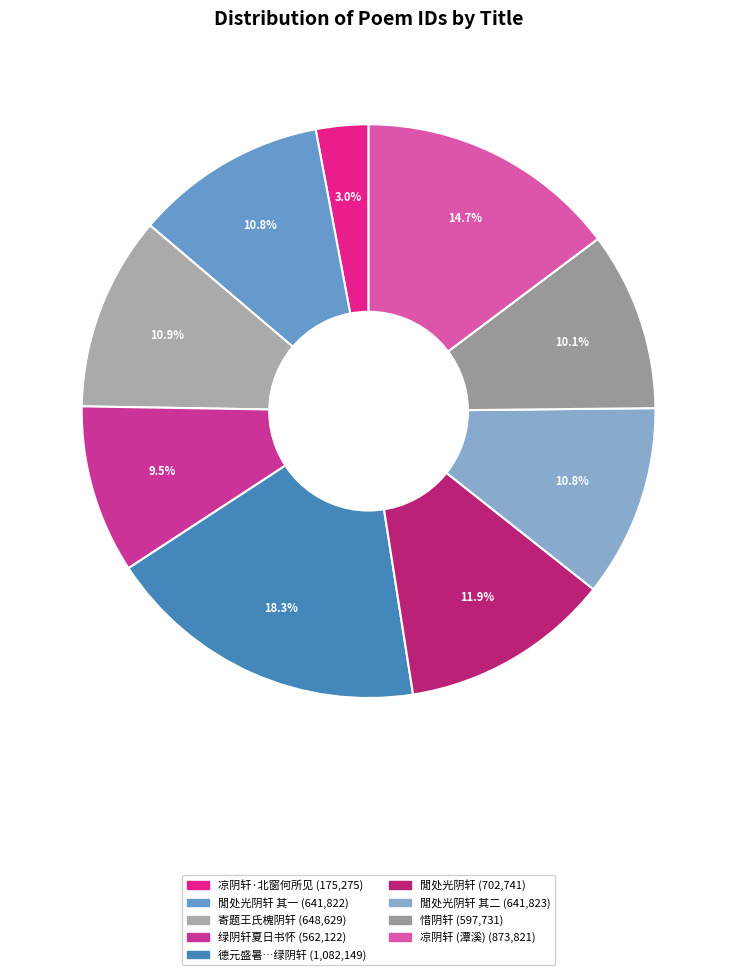

Count the number of slices in the pie.

9